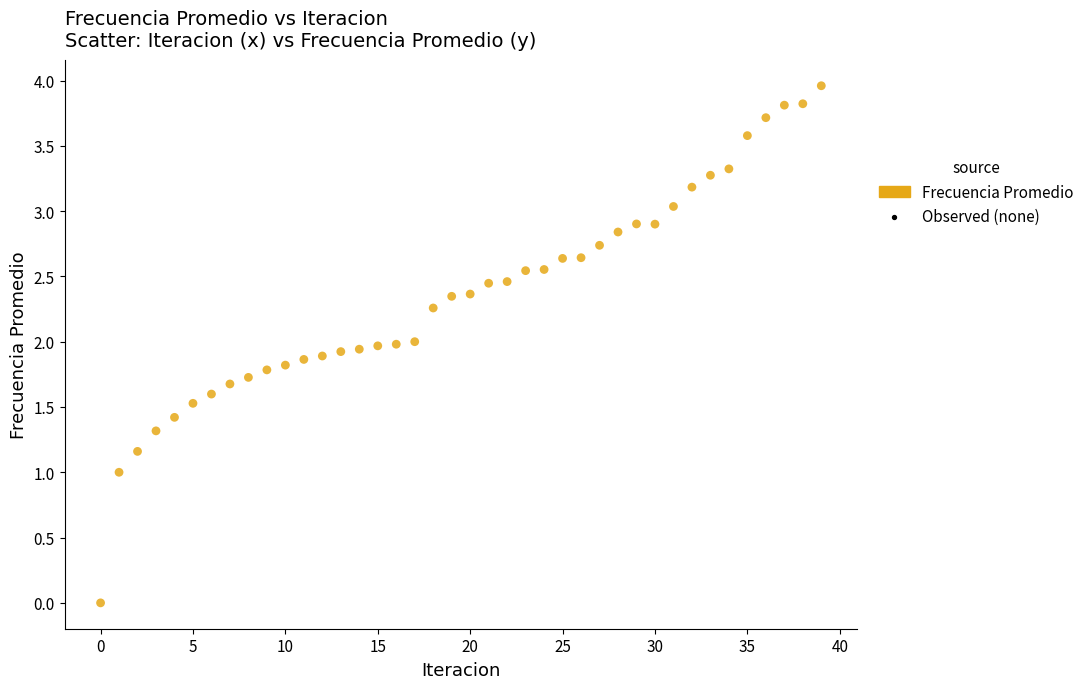

What is the range of Y values (max minus min)?

4.0